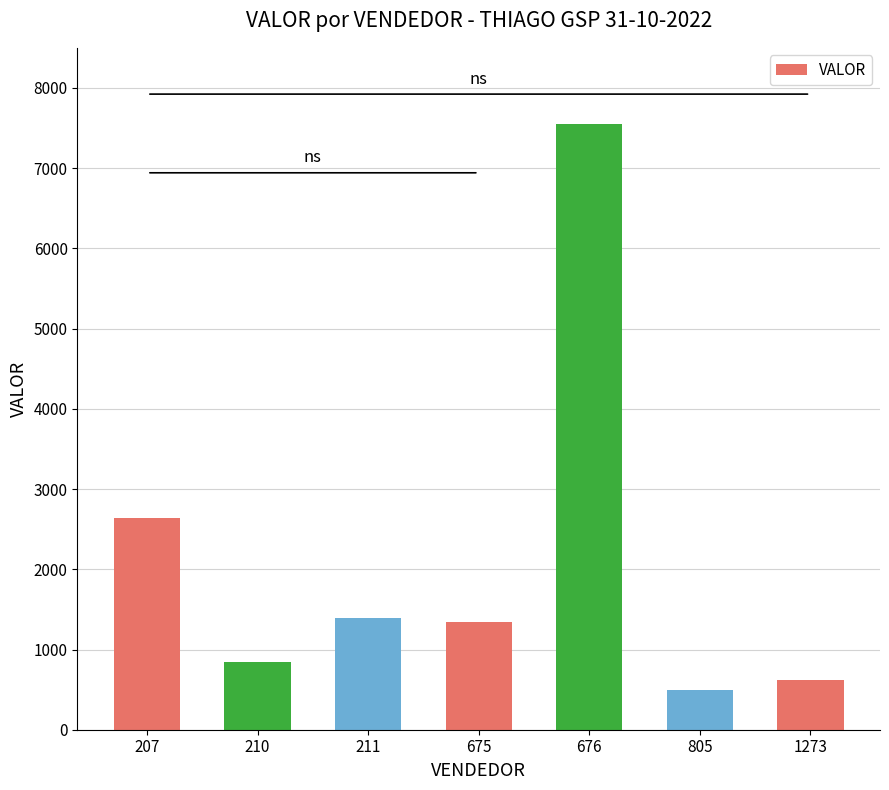

Does the chart contain any negative values?

No